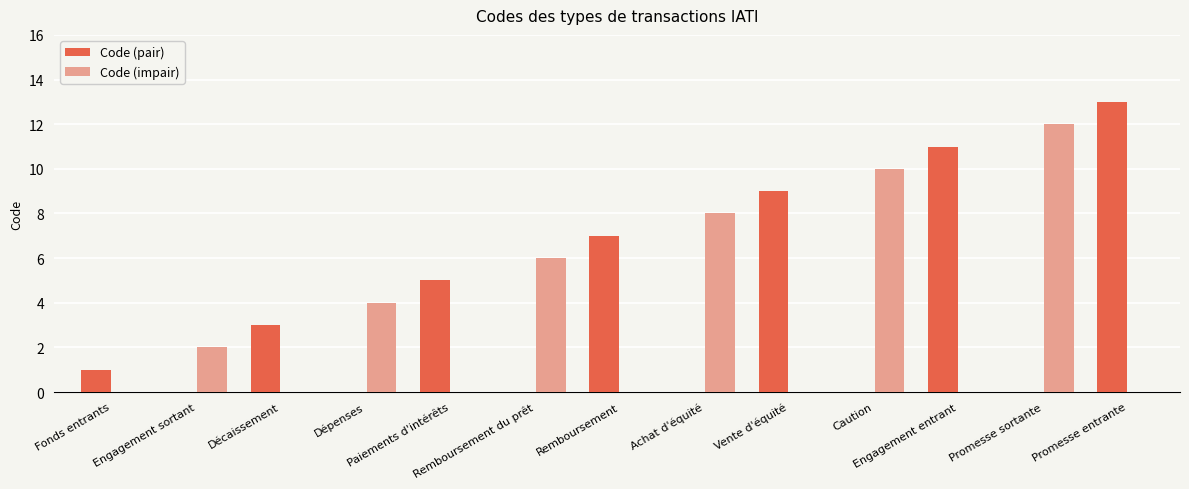

True or false: Code (impair) has a value of 0 at Remboursement.

True